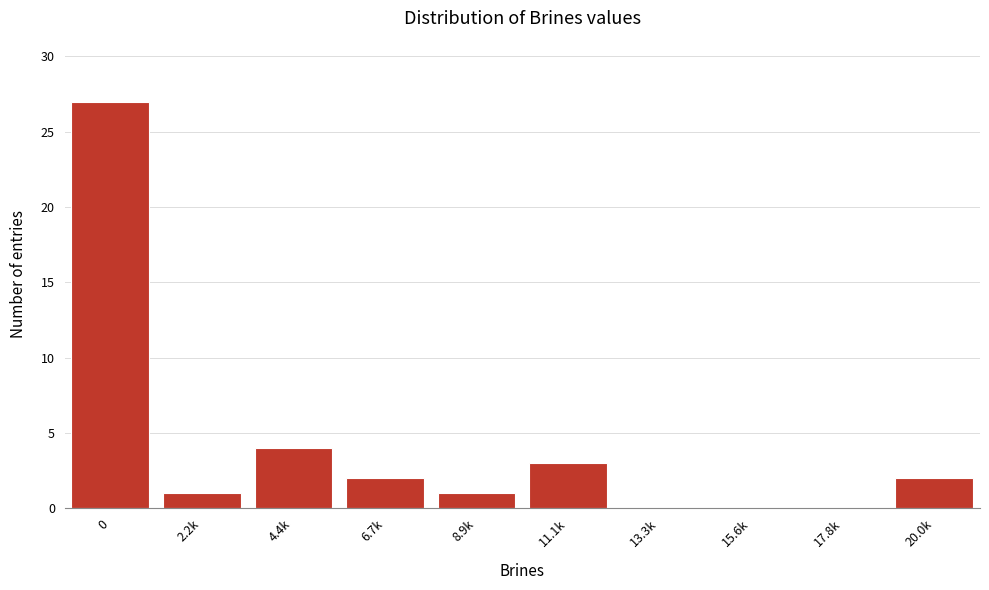

Reading left to right, transcribe all the data shown in this chart.

0=27	2.2k=1	4.4k=4	6.7k=2	8.9k=1	11.1k=3	13.3k=0	15.6k=0	17.8k=0	20.0k=2